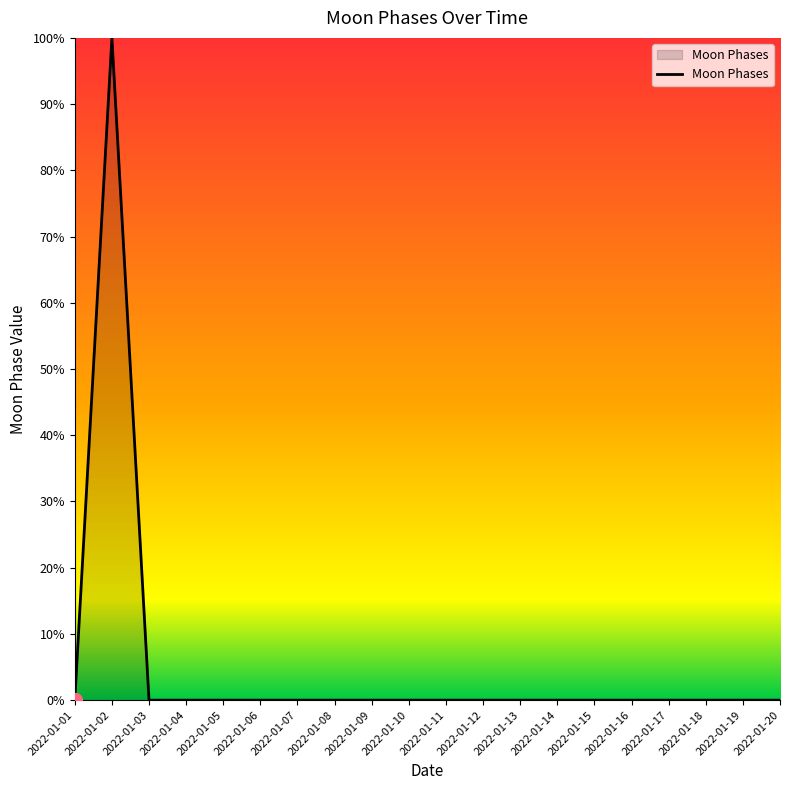

Which has a higher value, 2022-01-02 or 2022-01-10?

2022-01-02